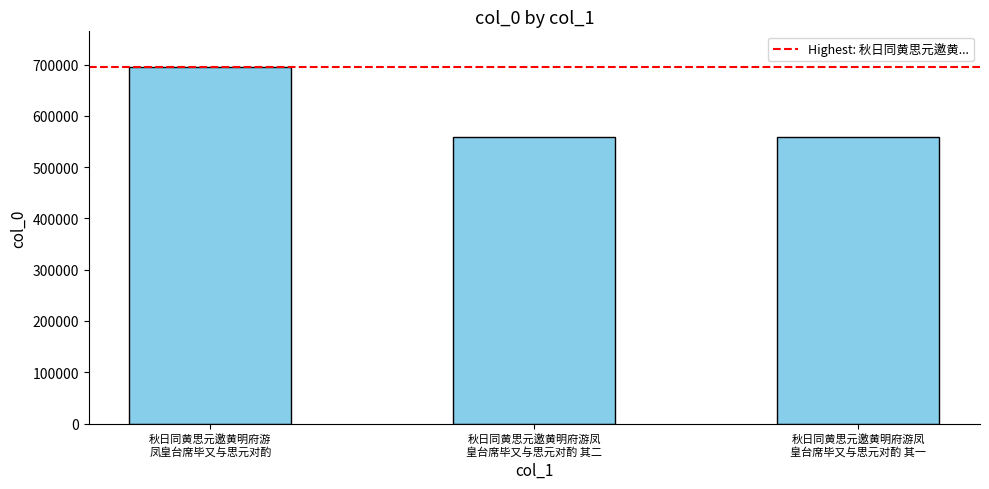

What is the difference between the maximum and minimum values?

136471